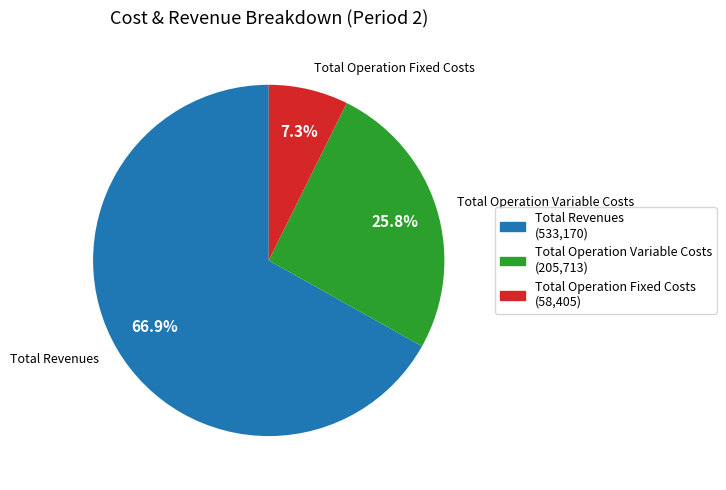

Count the number of slices in the pie.

3